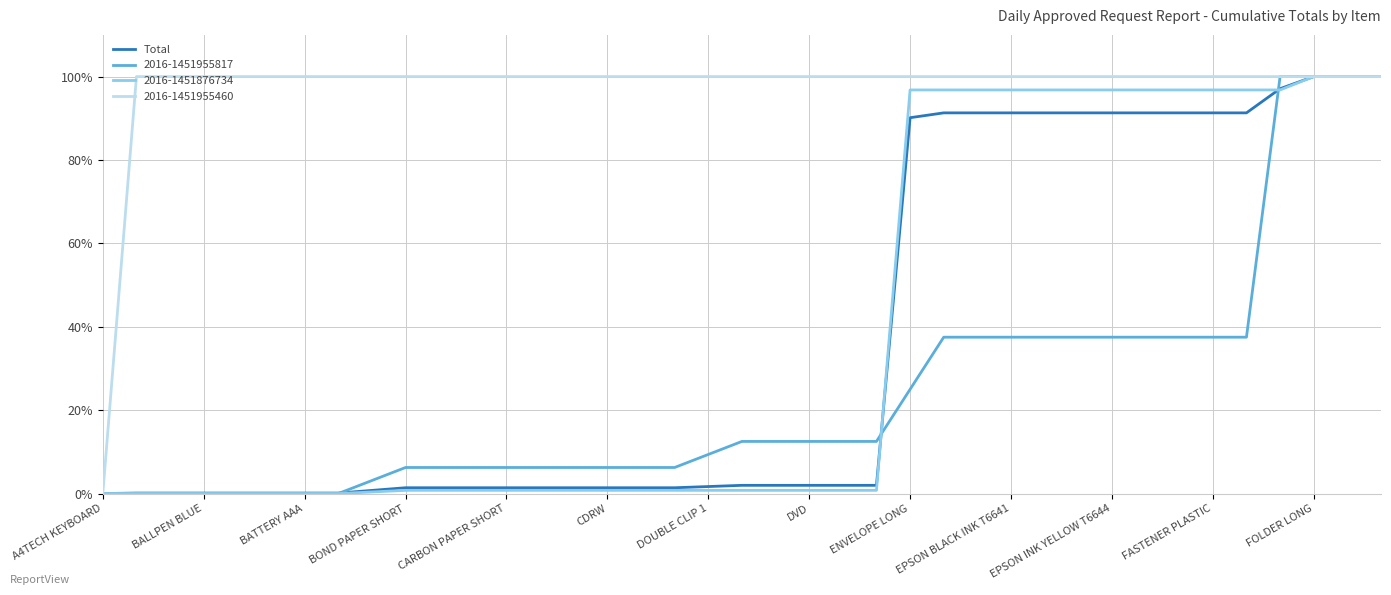

What is the highest value of the 2016-1451876734 series?

100.0